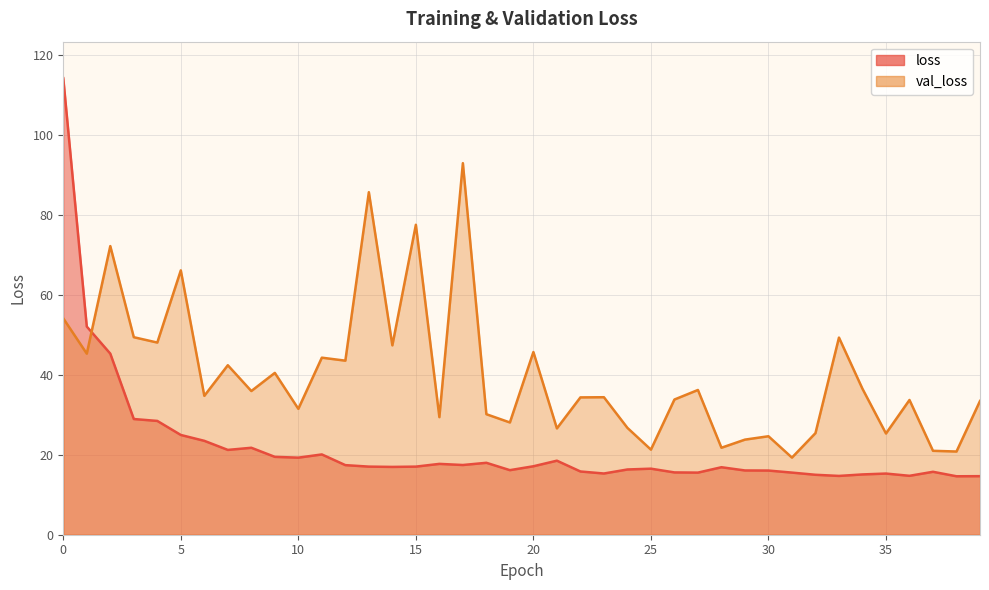

What is the sum of the val_loss values at 6 and 33?

84.0